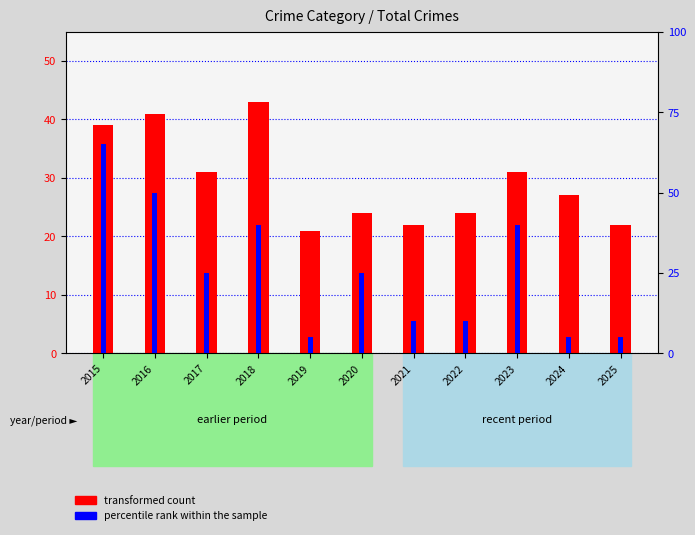

Is the value of transformed count at 2022 greater than the value of percentile rank within the sample at 2022?

Yes